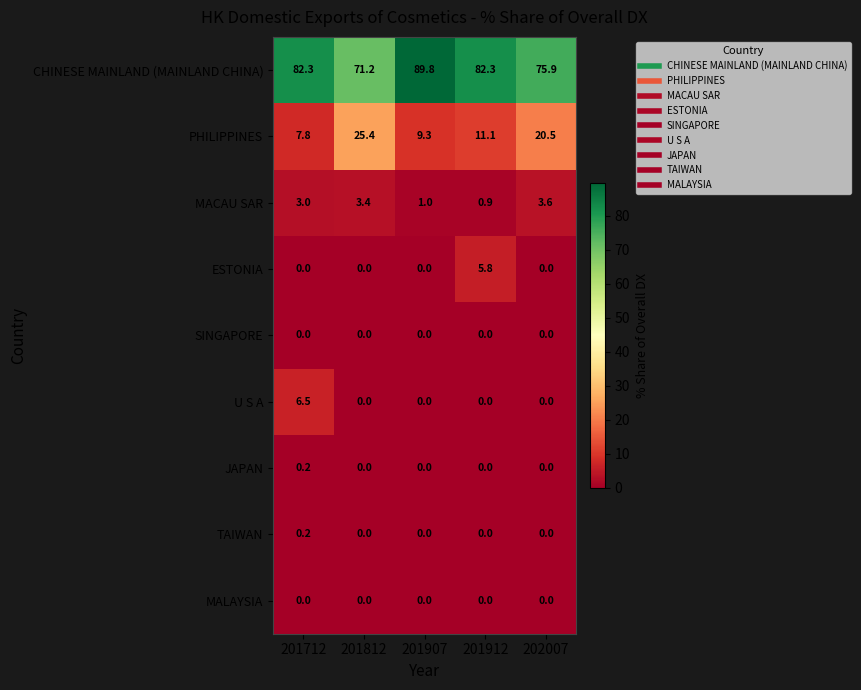

Which series has the largest total across all categories?

CHINESE MAINLAND (MAINLAND CHINA)